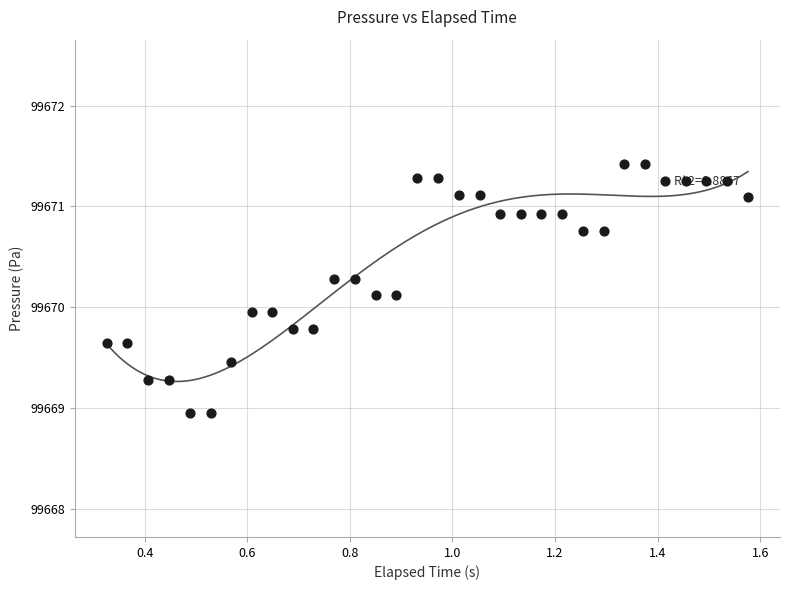

What is the range of X values (max minus min)?

1.2